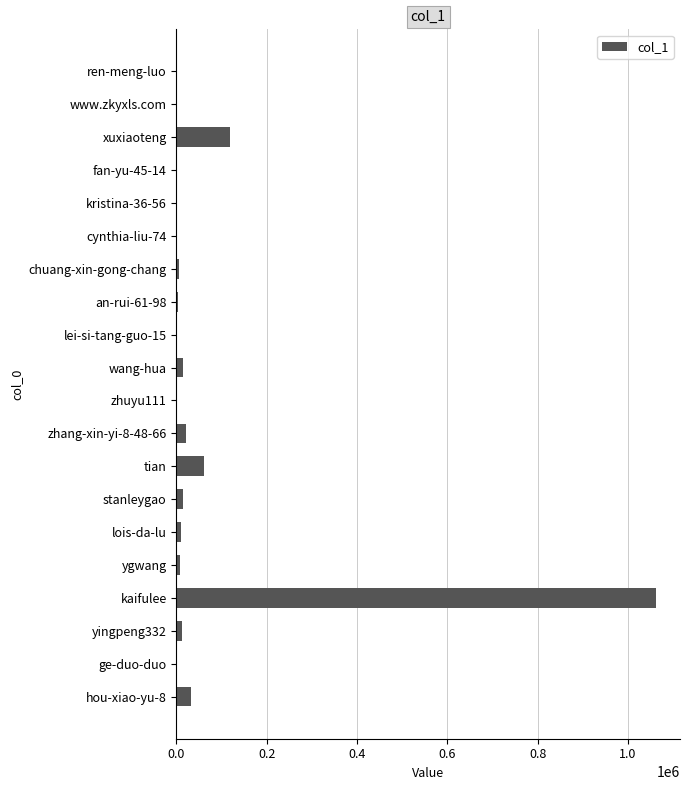

Which category has the highest value across all series?

kaifulee